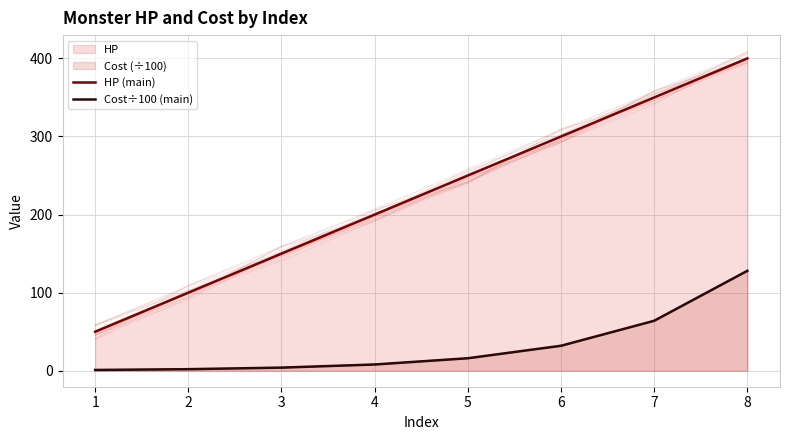

Reading right to left, list all the values displayed in this chart.

HP (main): 8=400	7=350	6=300	5=250	4=200	3=150	2=100	1=50
Cost÷100 (main): 8=128	7=64	6=32	5=16	4=8	3=4	2=2	1=1